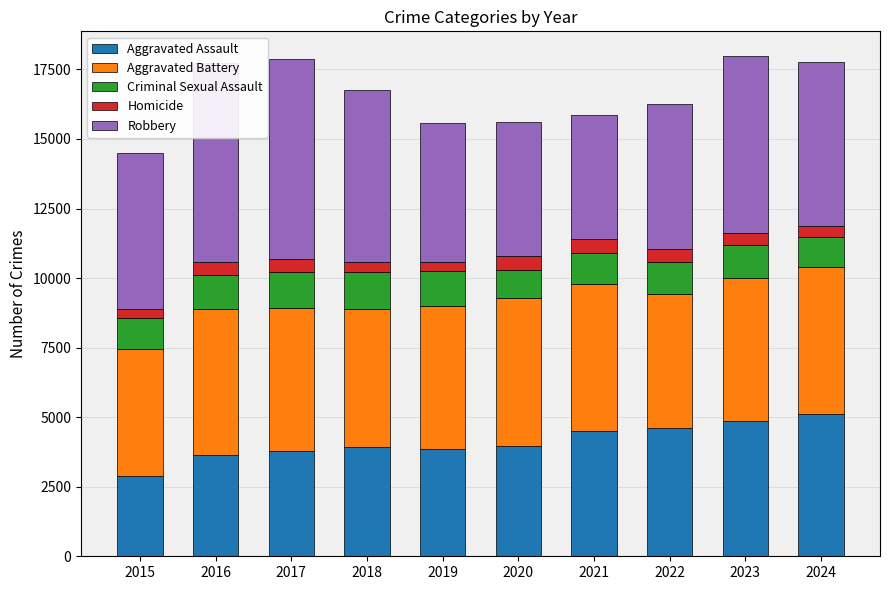

What is the total value across all series at 2023?

17970